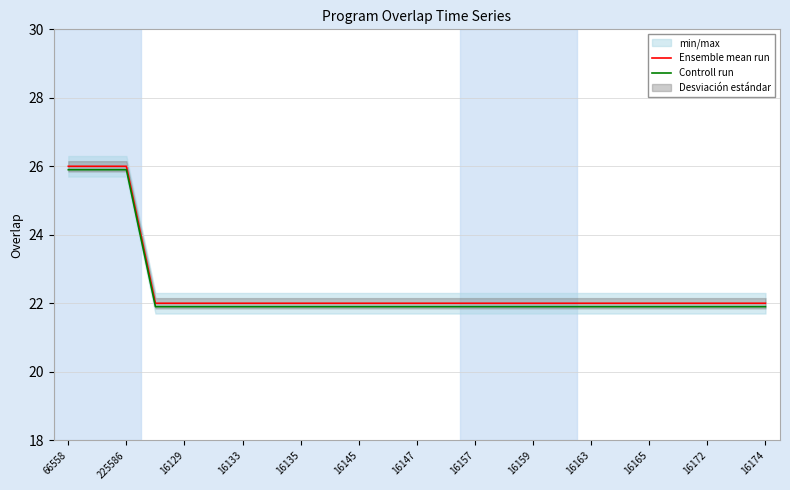

Reading left to right, transcribe all the data shown in this chart.

Ensemble mean run: 26.0	26.0	26.0	22.0	22.0	22.0	22.0	22.0	22.0	22.0	22.0	22.0	22.0	22.0	22.0	22.0	22.0	22.0	22.0	22.0	22.0	22.0	22.0	22.0	22.0
Controll run: 25.9	25.9	25.9	21.9	21.9	21.9	21.9	21.9	21.9	21.9	21.9	21.9	21.9	21.9	21.9	21.9	21.9	21.9	21.9	21.9	21.9	21.9	21.9	21.9	21.9